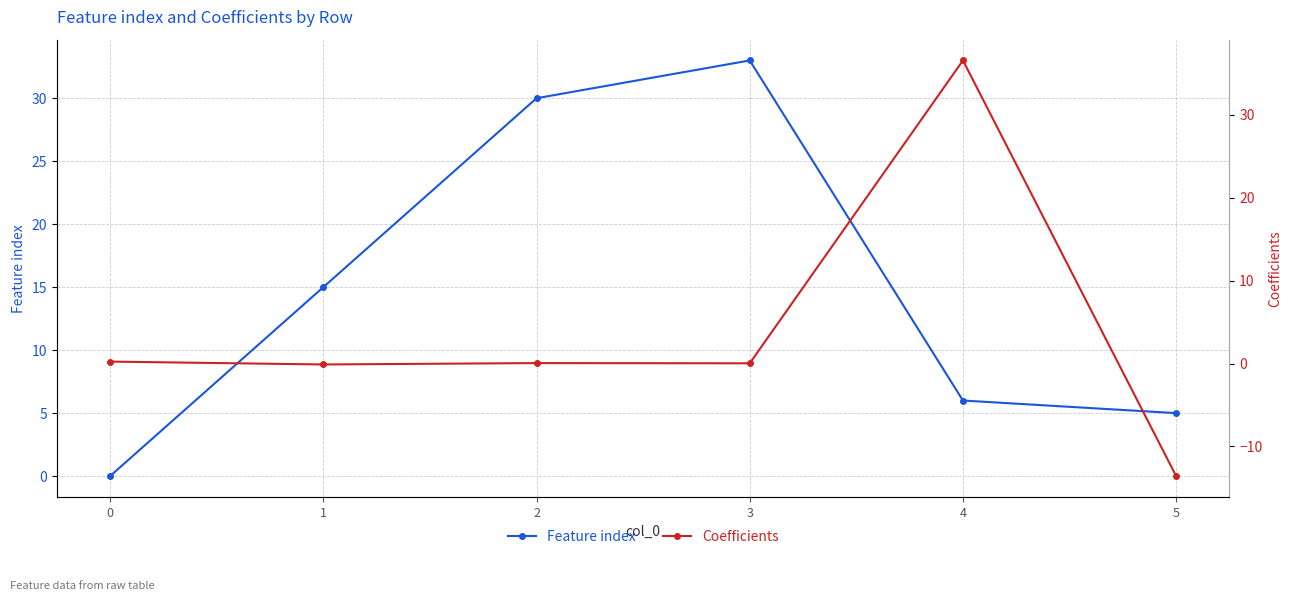

What is the minimum value shown in the chart?

-13.6